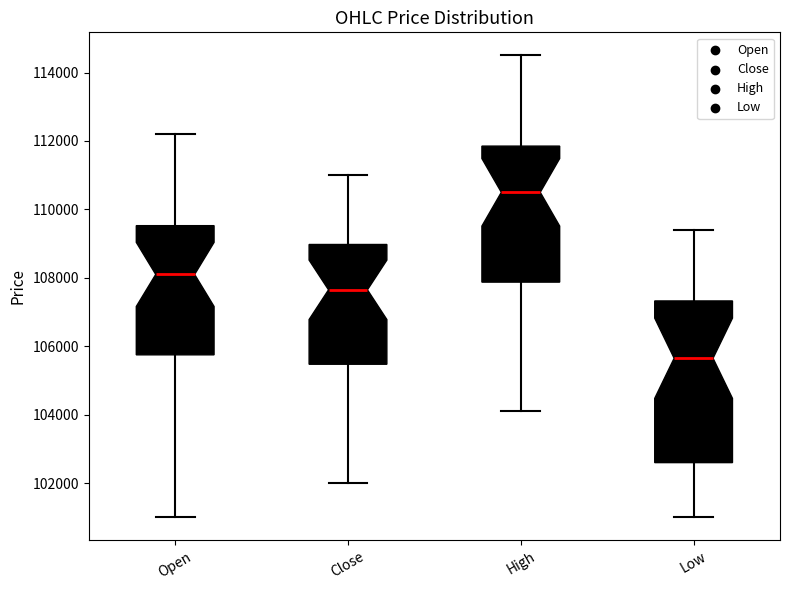

Where is the lower edge of the box for Close on the y-axis? The values are not printed on the chart, so give them approximately, as read against the axis.

105400